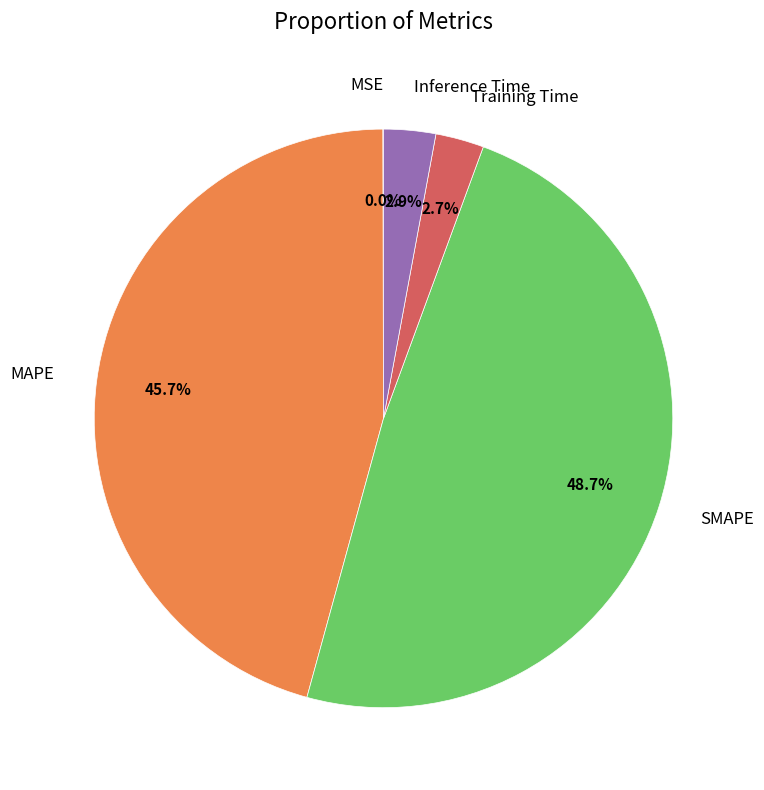

Which has a higher value, MAPE or Inference Time?

MAPE